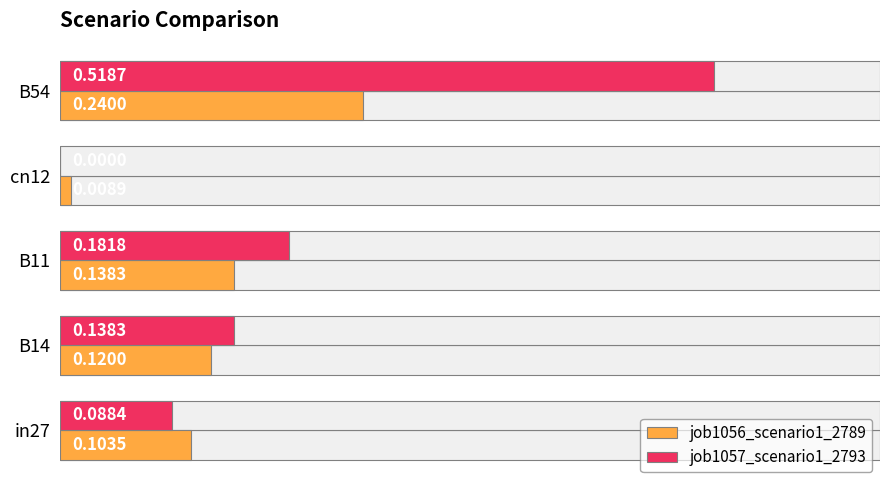

How many values in job1057_scenario1_2793 are above zero?

4